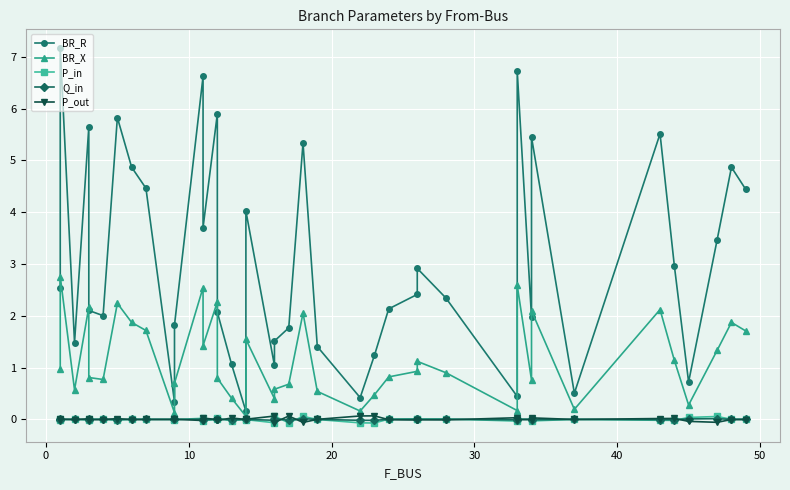

True or false: P_out and BR_R intersect in this chart.

False